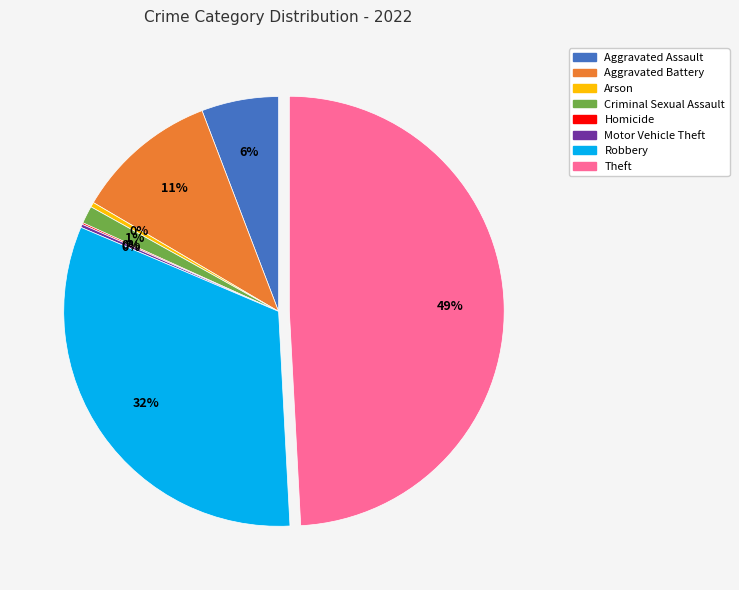

To the nearest percent, what percentage of the pie is Robbery?

32%